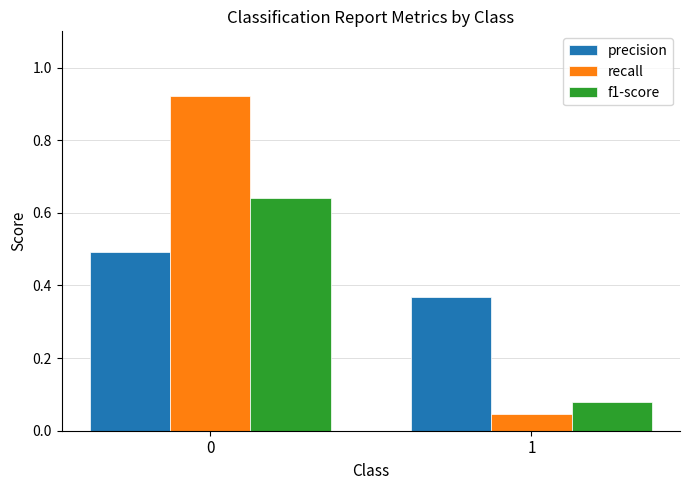

Which series changed the most between 0 and 1?

recall